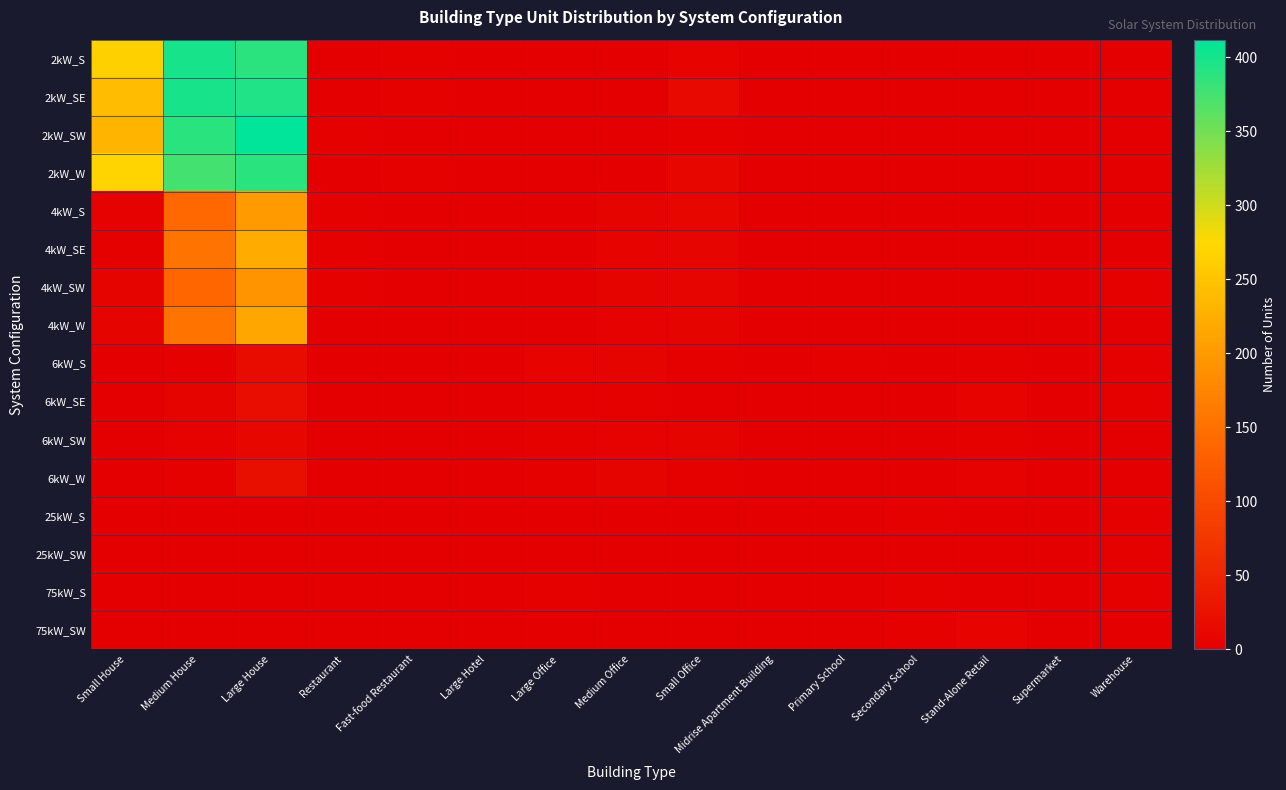

What is the greatest value displayed?

412